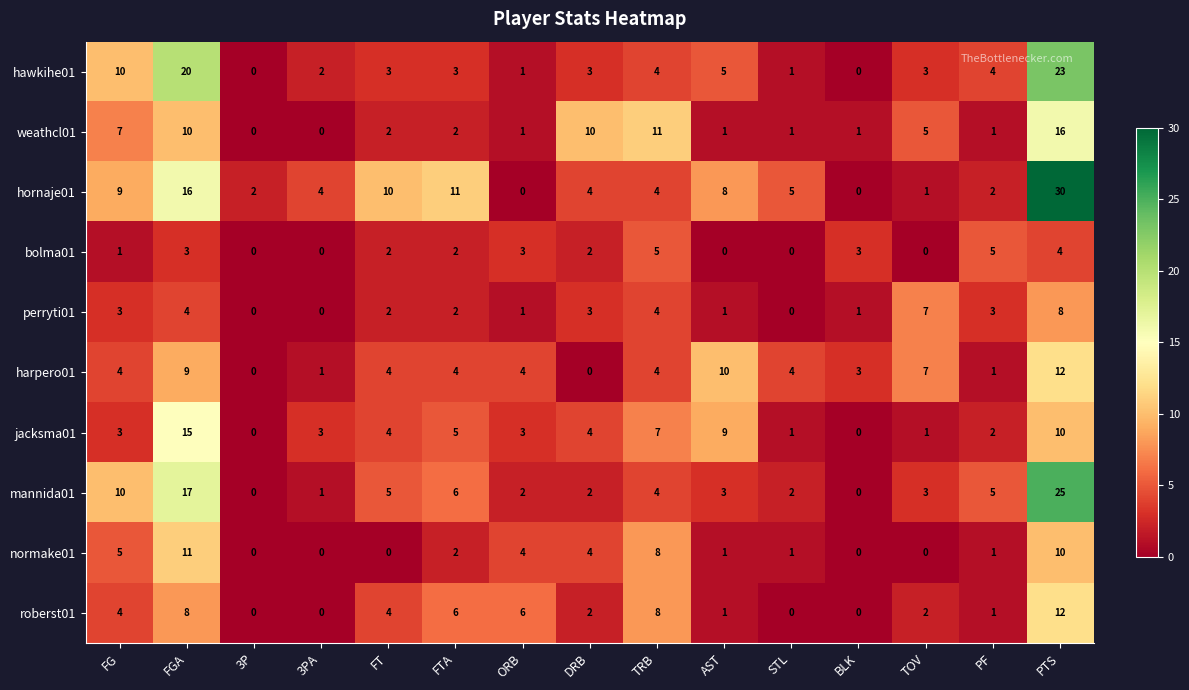

At which label does weathcl01 reach its peak?

PTS